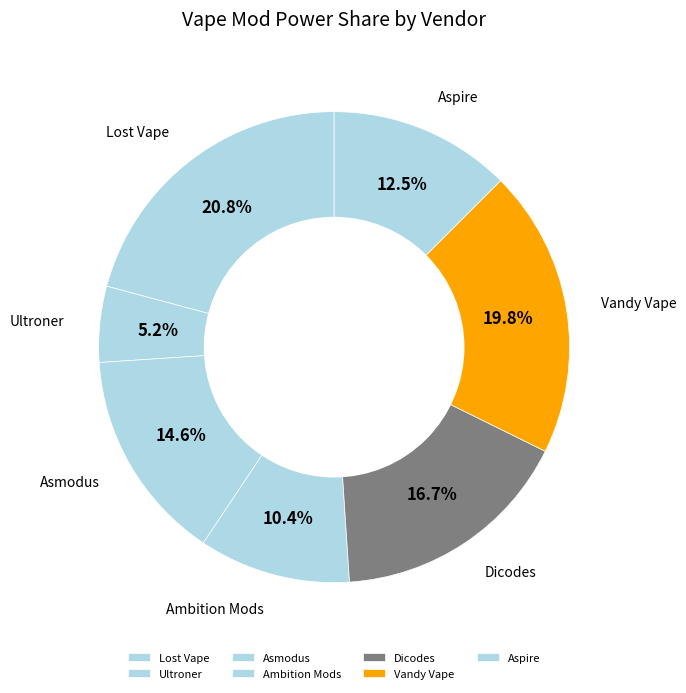

The Asmodus slice represents 15% of the pie. True or false?

True